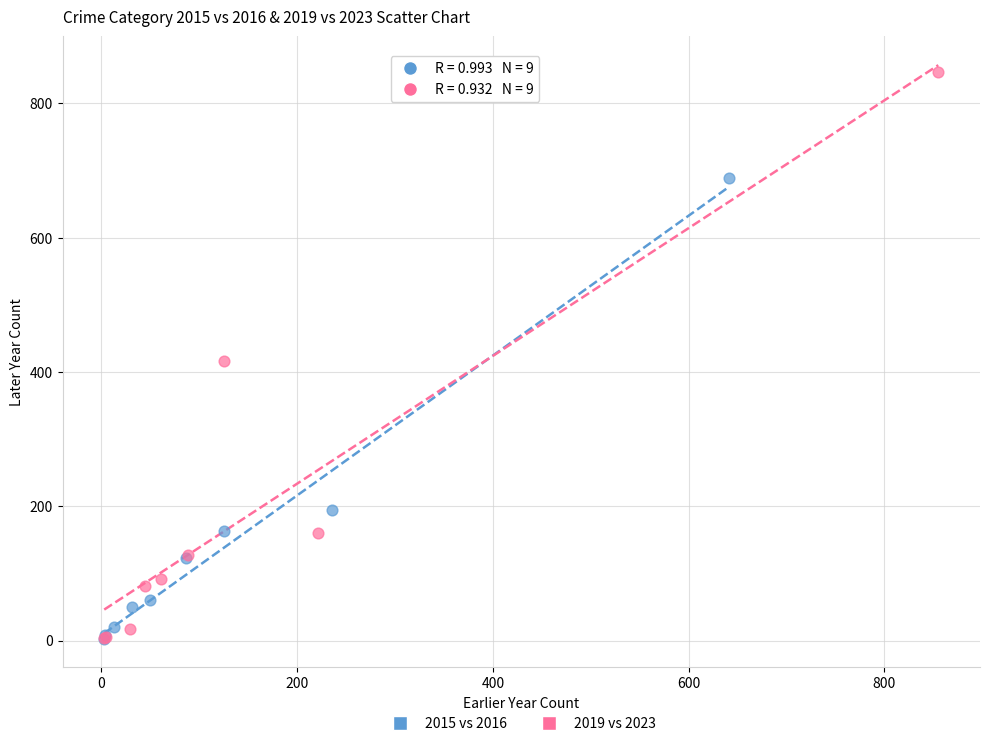

What are all the series names shown in the legend?

2015 vs 2016, 2019 vs 2023